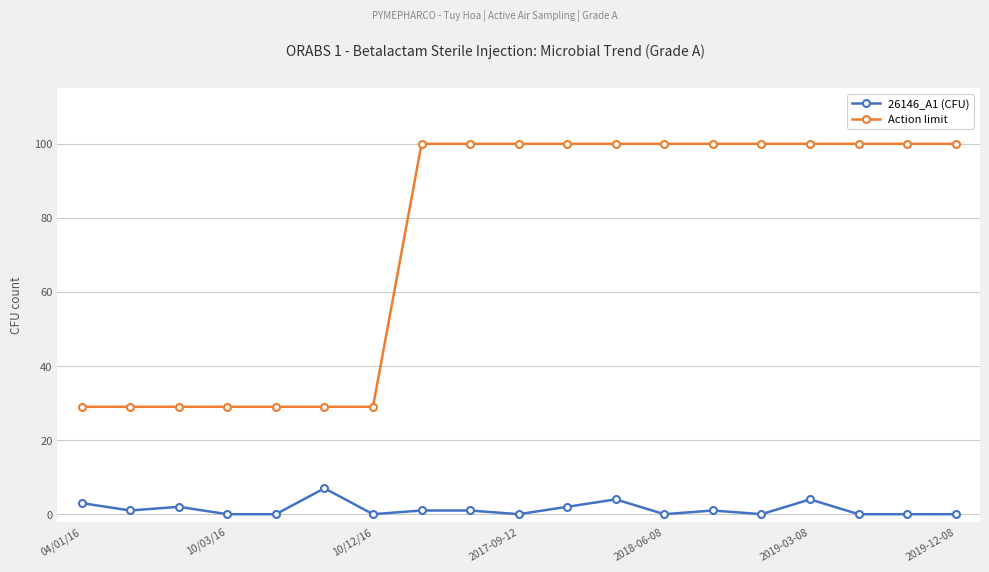

What is the lowest value of the Action limit series?

29